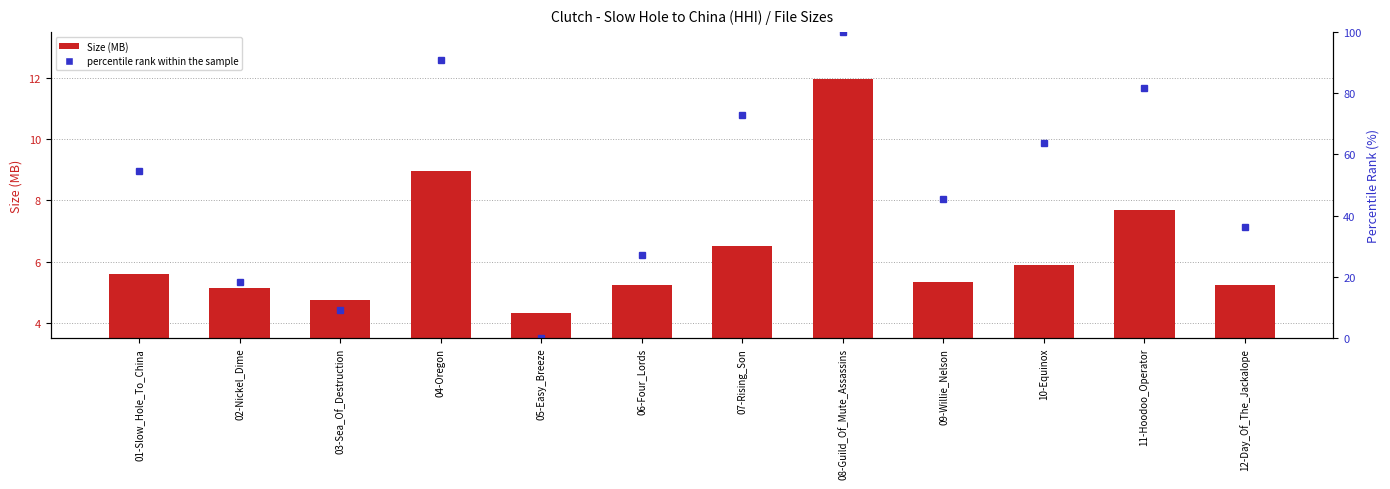

List the series in order of their peak value, highest first.

percentile rank within the sample, Size (MB)